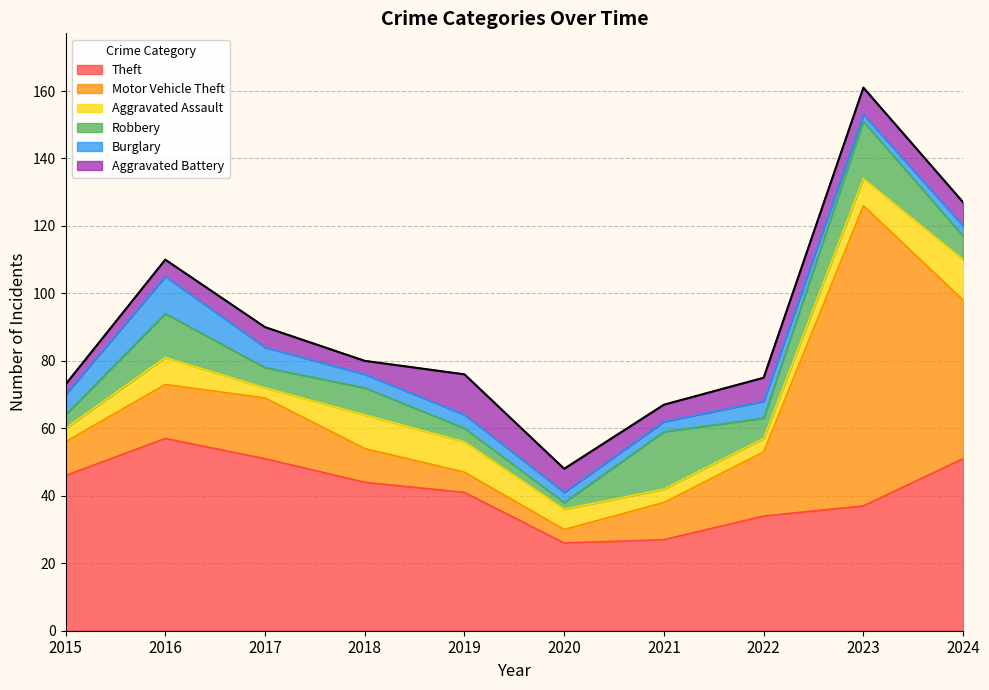

Where is Robbery nearest to the value 9?

2018